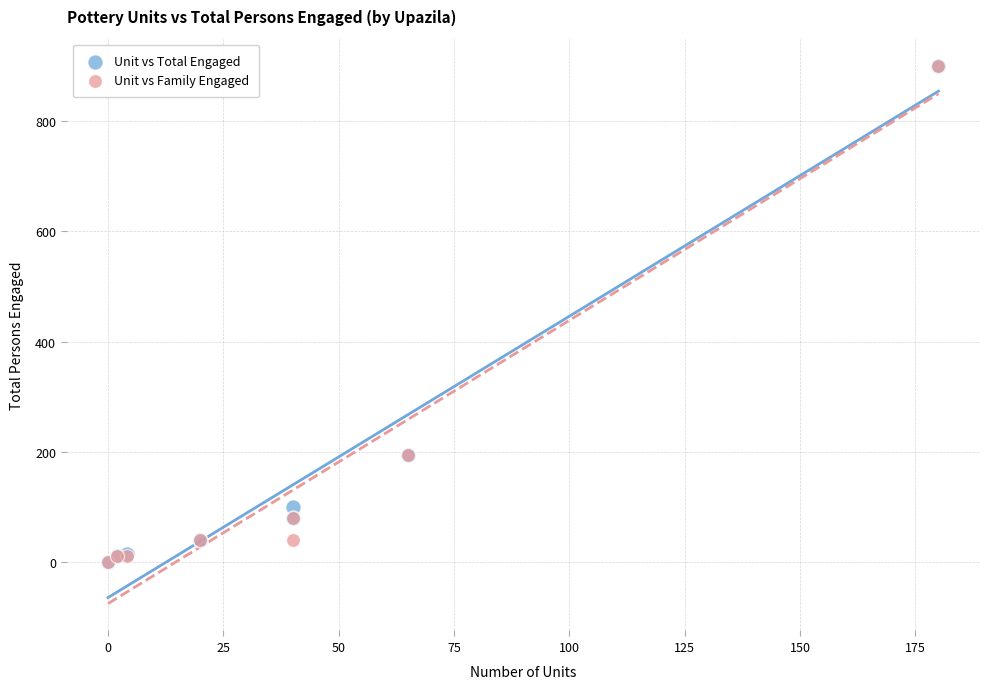

What are all the series names shown in the legend?

Unit vs Total Engaged, Unit vs Family Engaged